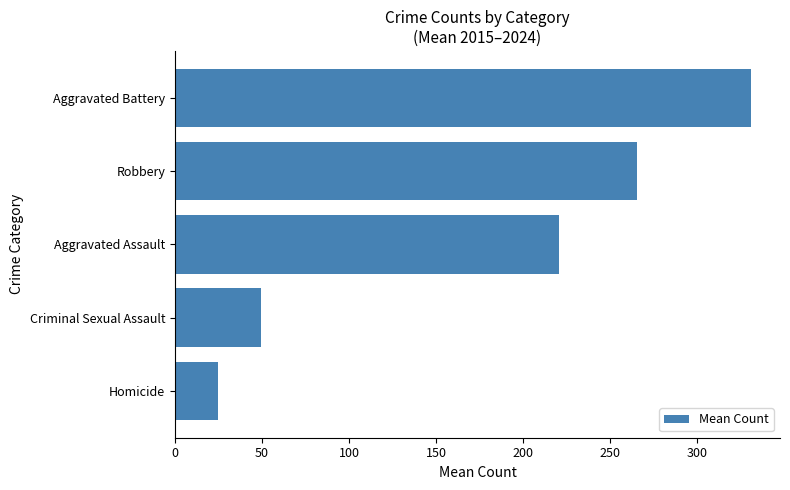

Which label corresponds to the largest value in the chart?

Aggravated Battery